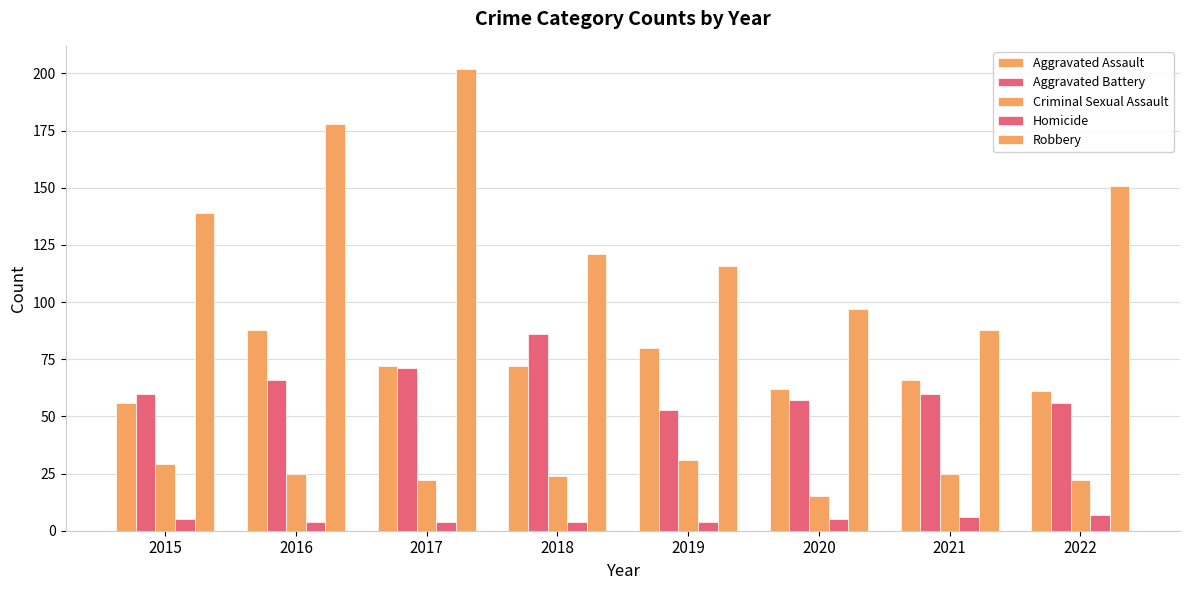

How many data points does each series have?

8